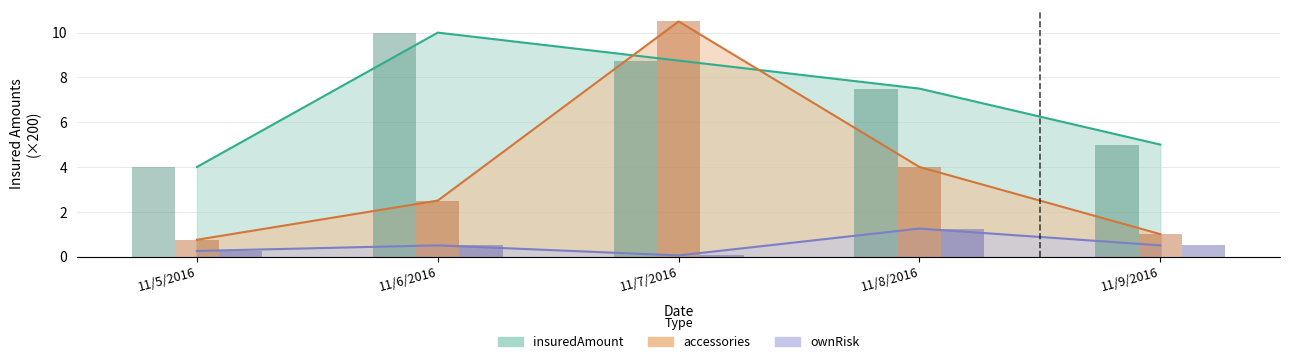

What is the spread (max minus min) of values at 11/6/2016?

9.5